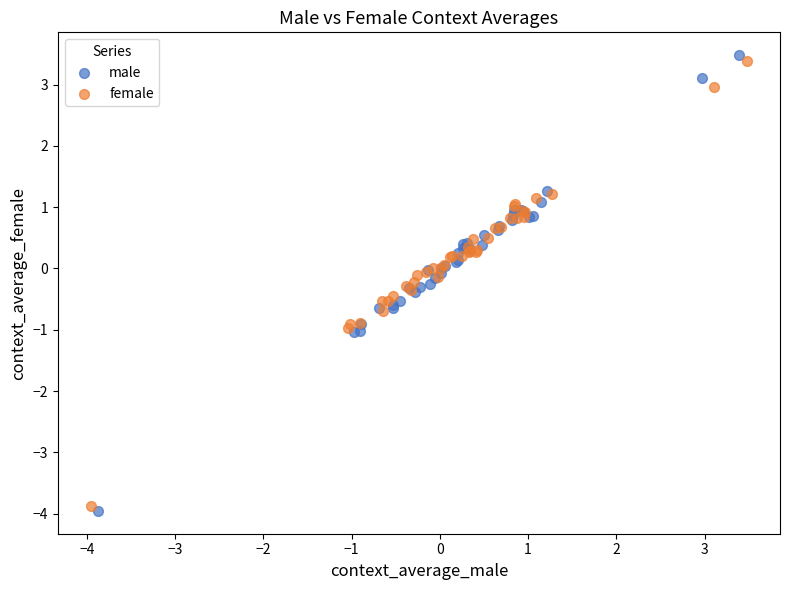

What are all the series names shown in the legend?

male, female